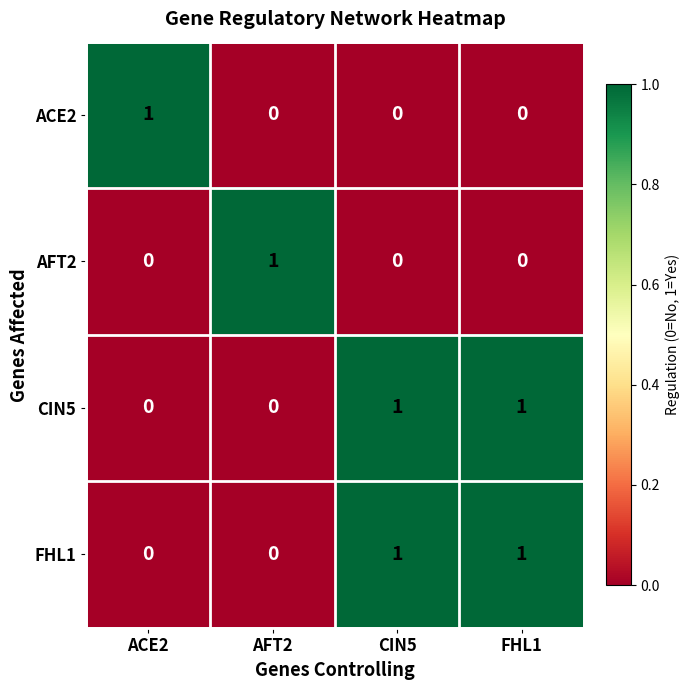

At how many categories does at least one series exceed 0?

4